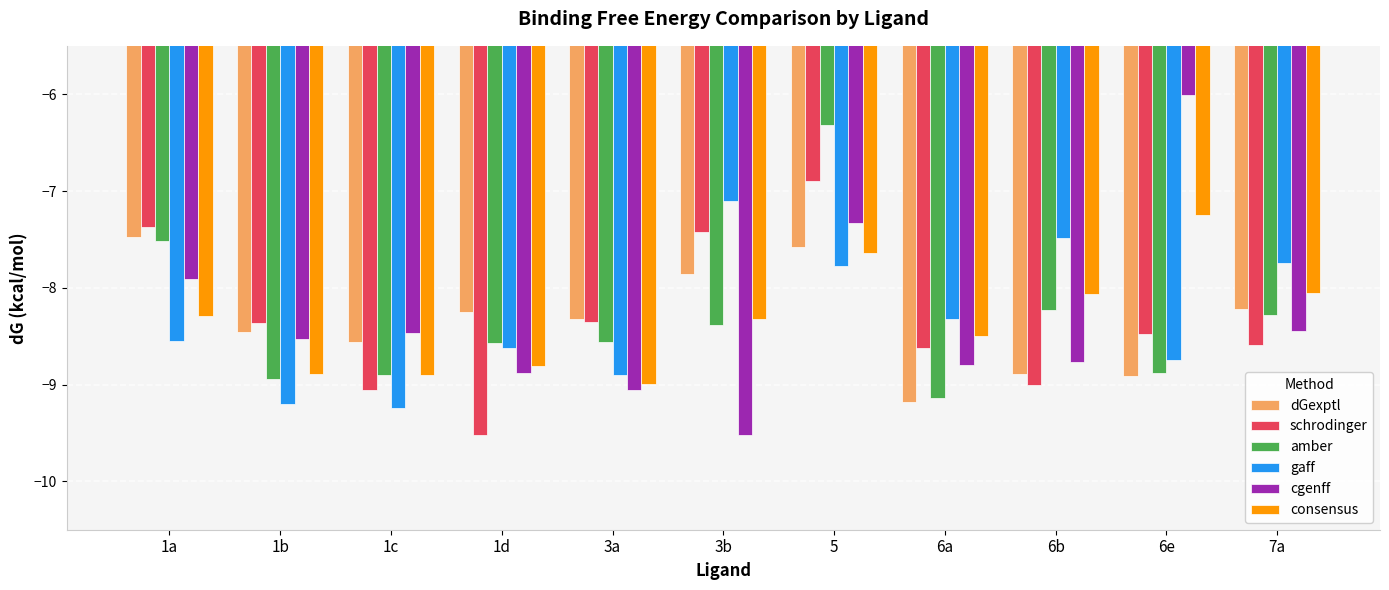

What is the difference between the highest and lowest values at 5?

1.5